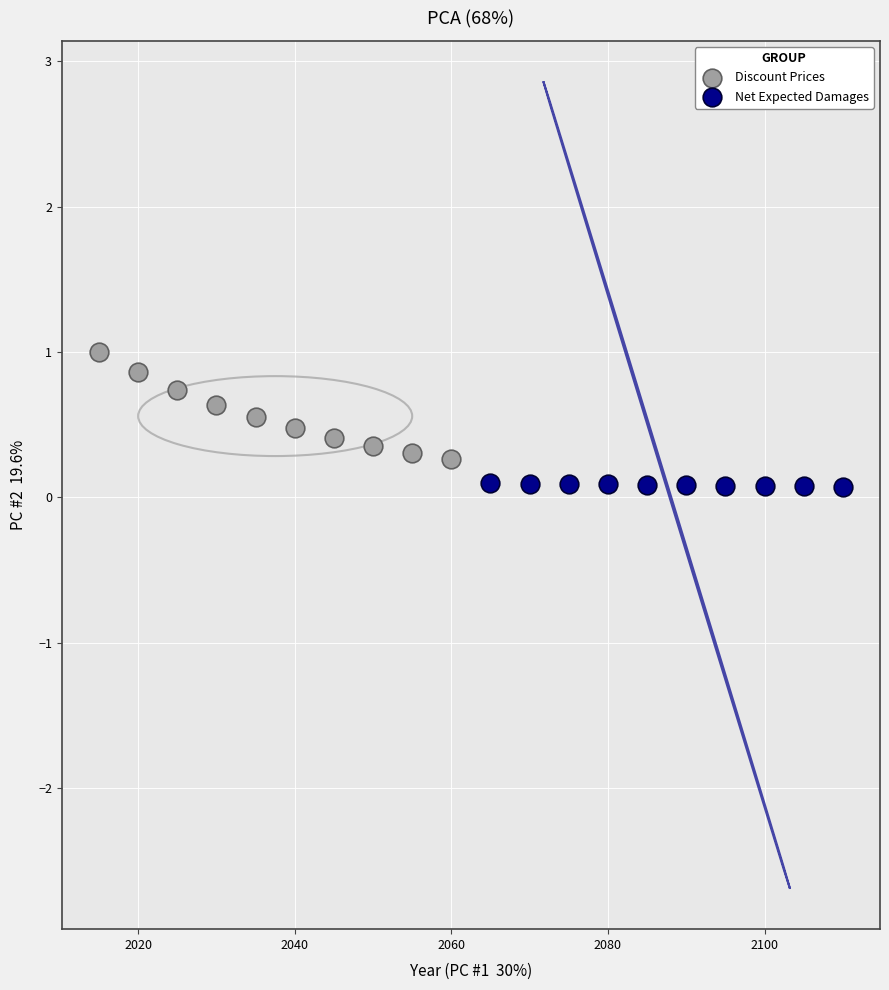

Which series reaches the maximum Y coordinate?

Discount Prices